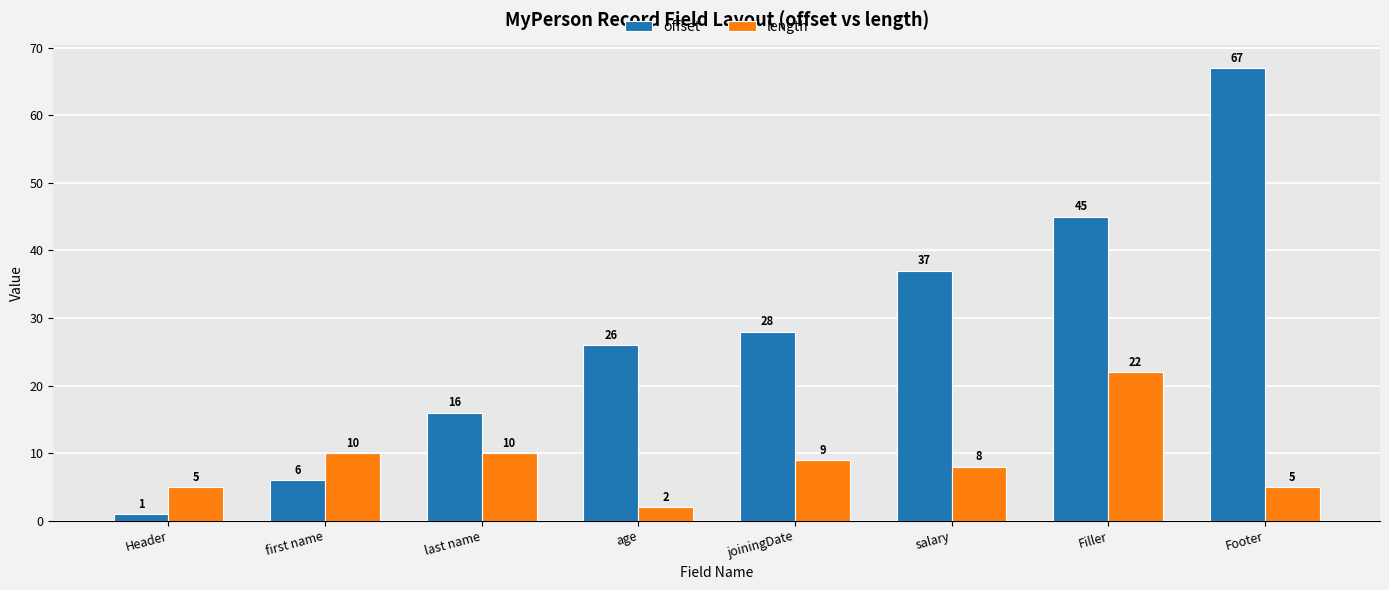

Rank the series by their average value, from lowest to highest.

length, offset